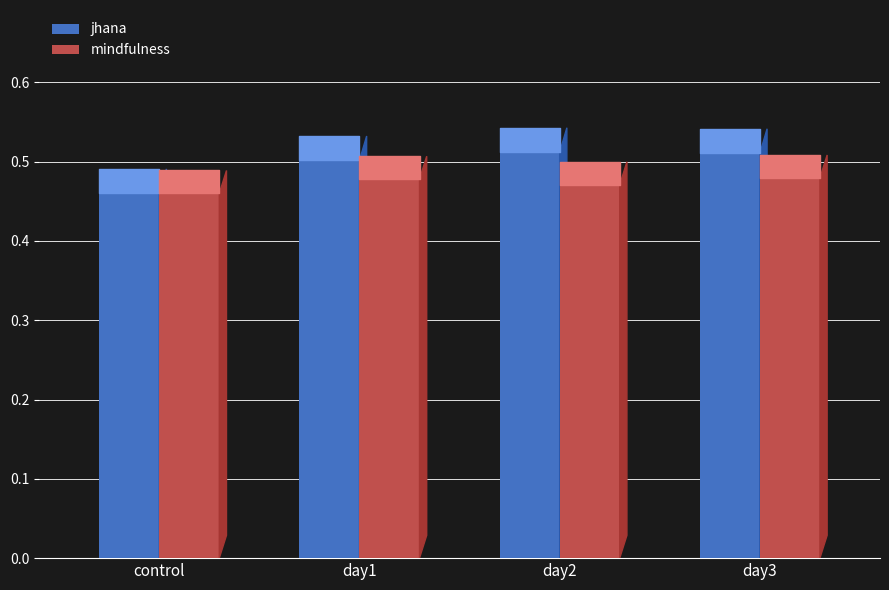

What is the lowest value of the mindfulness series?

0.5